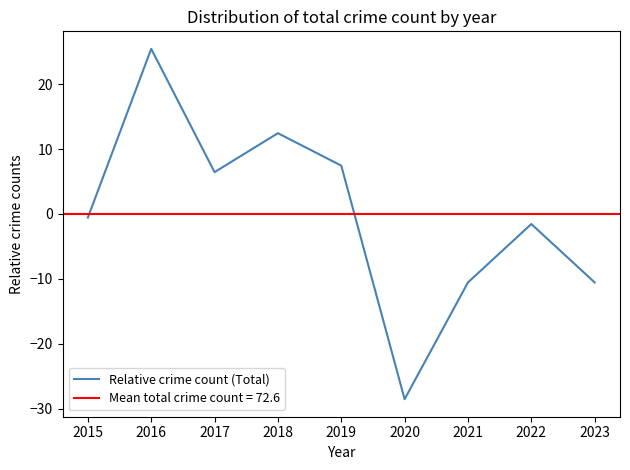

Reading left to right, list all the values displayed in this chart.

-0.6	25.4	6.4	12.4	7.4	-28.6	-10.6	-1.6	-10.6